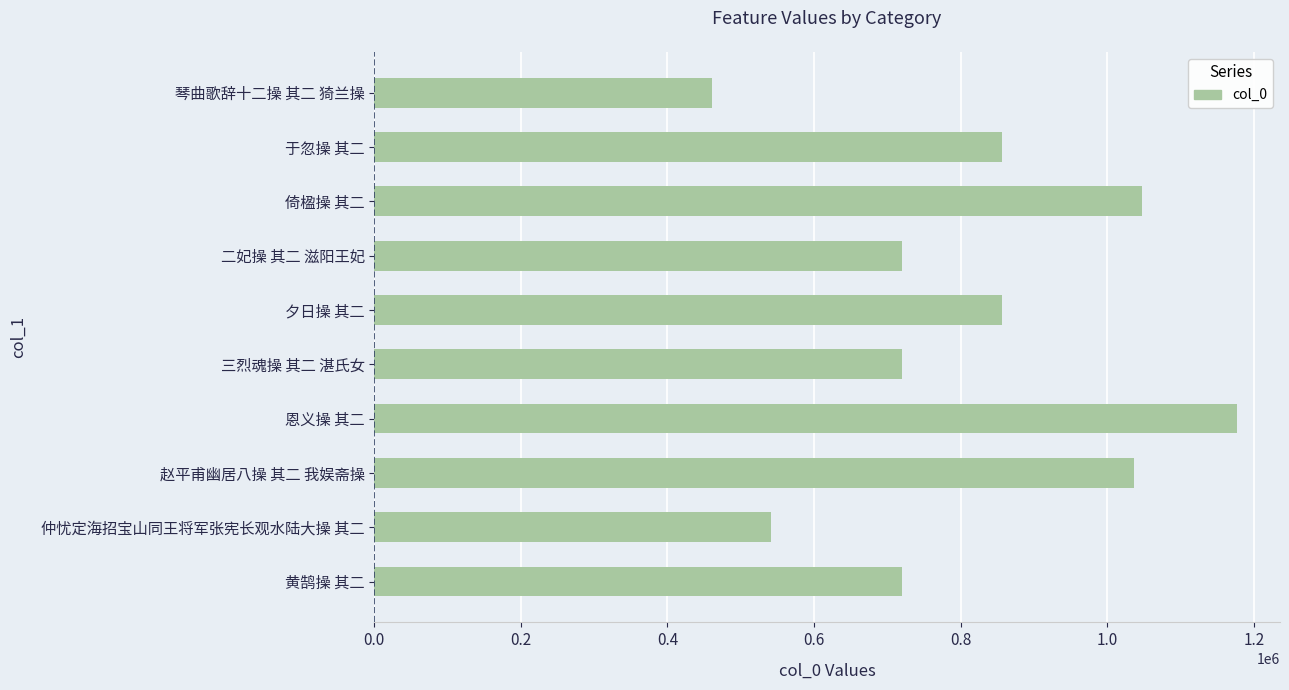

What is the sum of the values at 黄鹄操 其二 and 于忽操 其二?

1576784